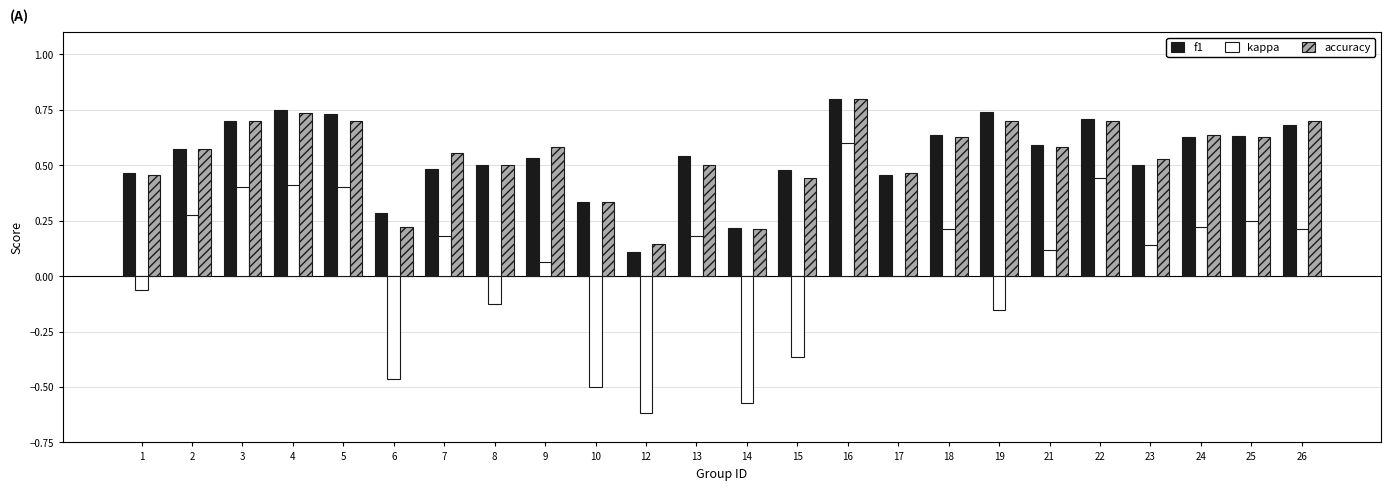

The value of kappa at 24 is 0.4. True or false?

False